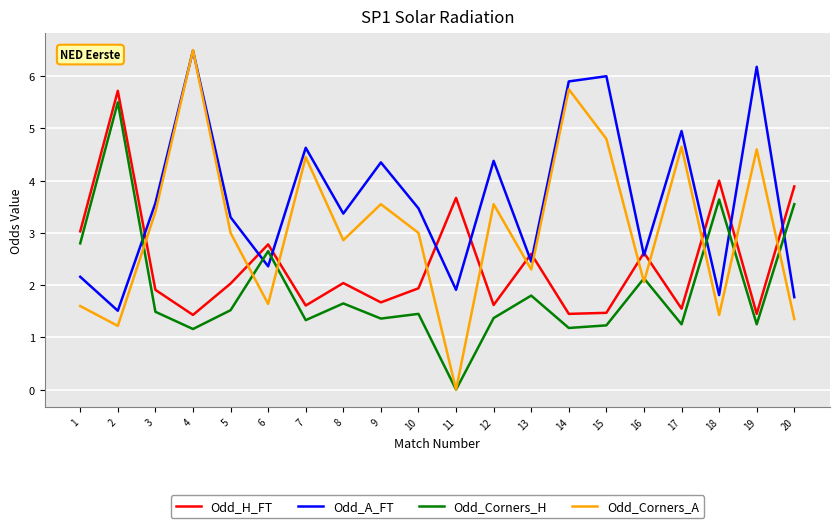

How many lines are shown in the chart?

4